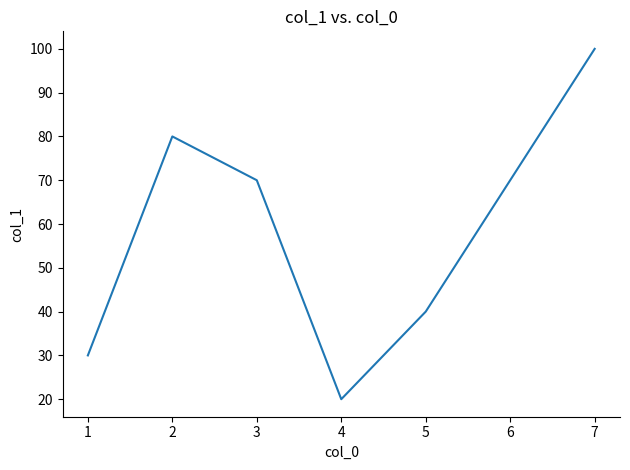

What is the maximum value shown in the chart?

100